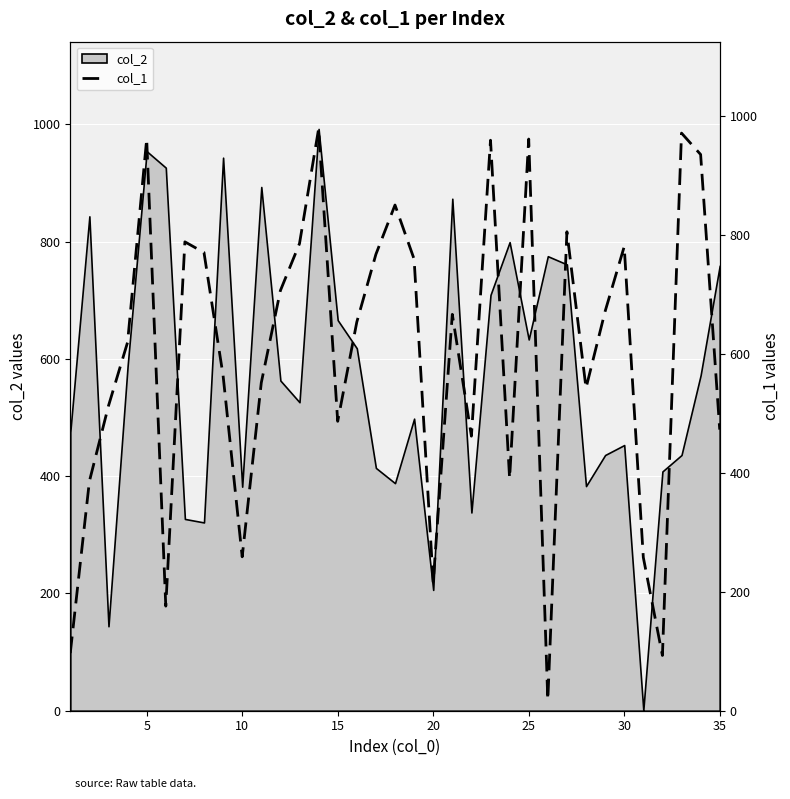

What is the value of the 8th point from the left?

771